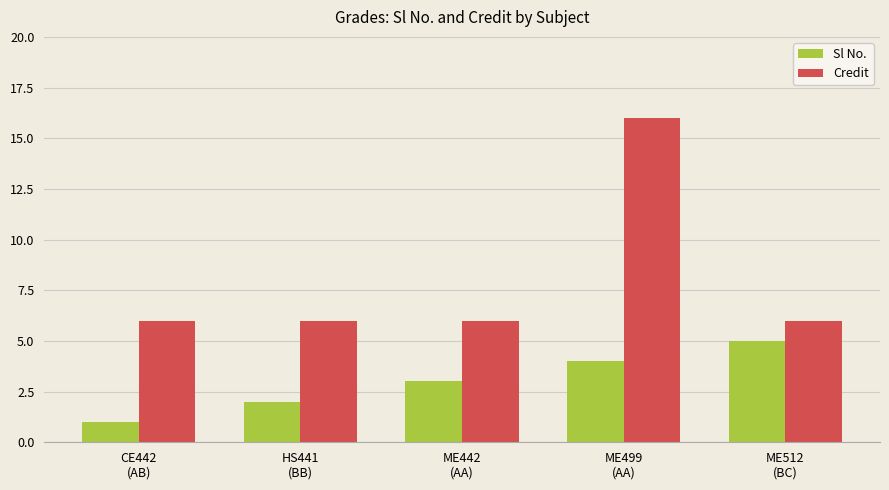

What is the highest value of the Credit series?

16